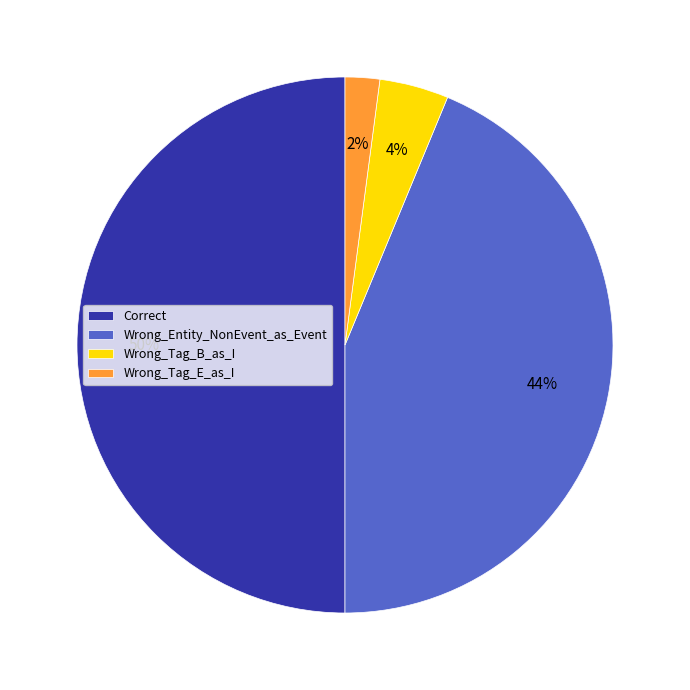

Which has a higher value, Correct or Wrong_Tag_B_as_I?

Correct